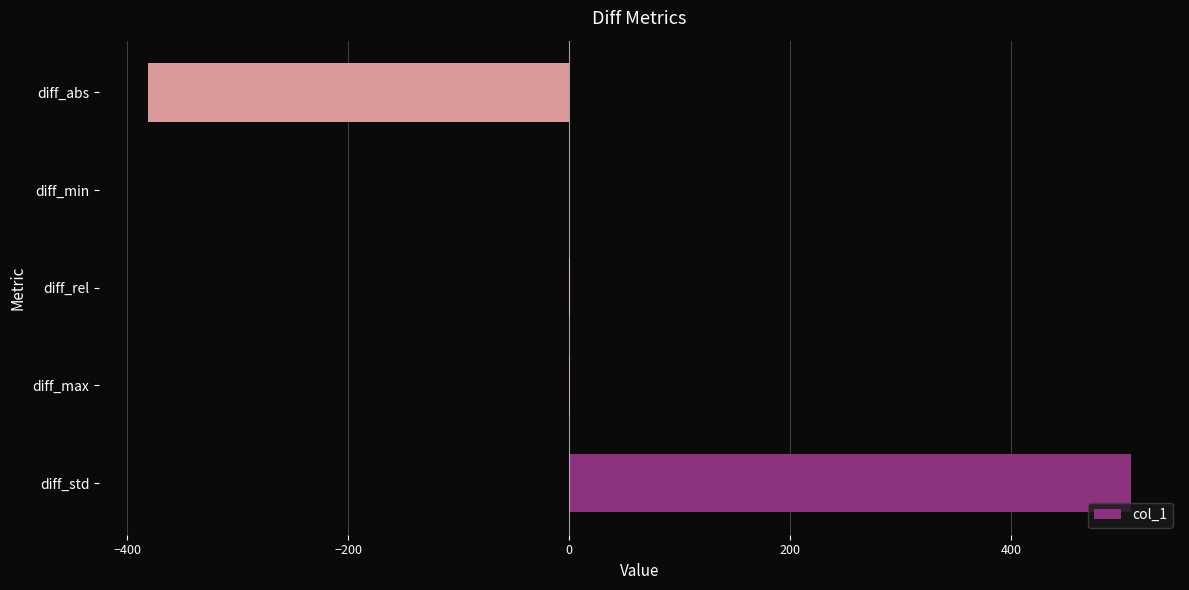

Between diff_std and diff_max, which is larger?

diff_std